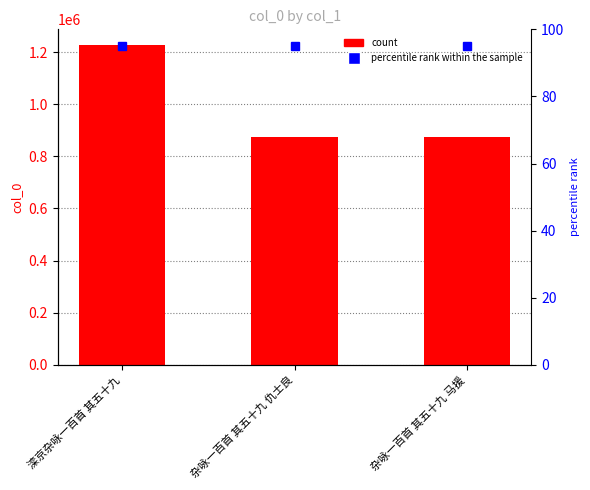

The value at 杂咏一百首 其五十九 马援 is 246556. True or false?

False